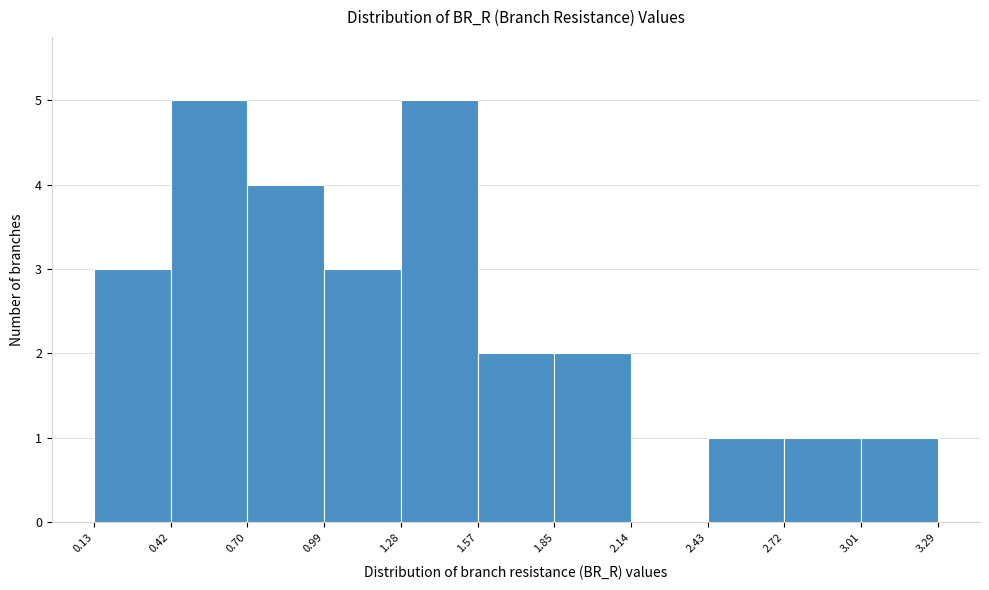

Reading left to right, transcribe this chart: for each bar, give the range it covers on the x-axis and its height. The values are not printed on the chart, so give them approximately, as read against the axis.

0.13 to 0.42: 3
0.42 to 0.70: 5
0.70 to 0.99: 4
0.99 to 1.28: 3
1.28 to 1.57: 5
1.57 to 1.85: 2
1.85 to 2.14: 2
2.14 to 2.43: 0
2.43 to 2.72: 1
2.72 to 3.01: 1
3.01 to 3.29: 1